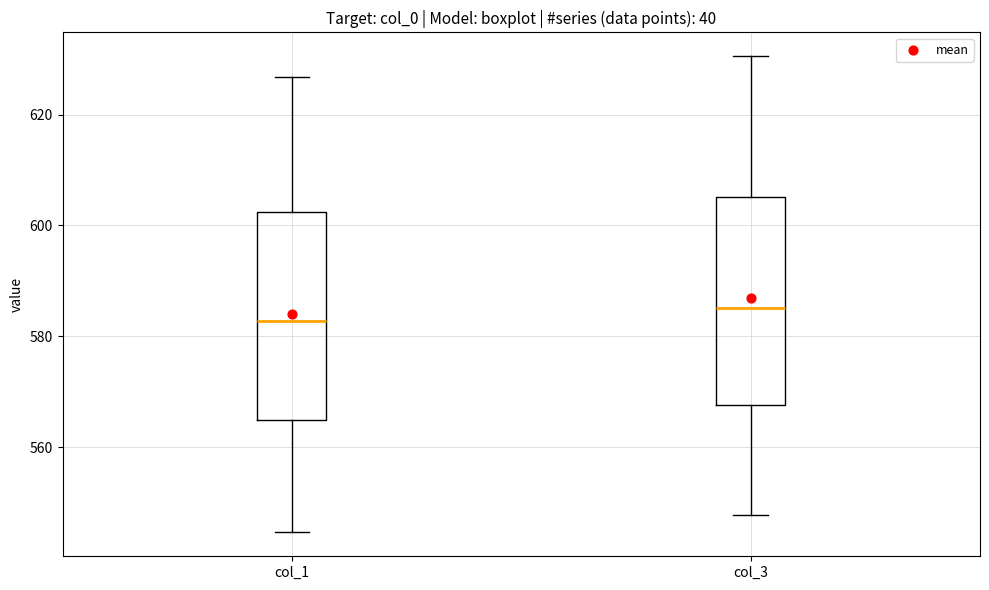

Which box has the highest median line?

col_3